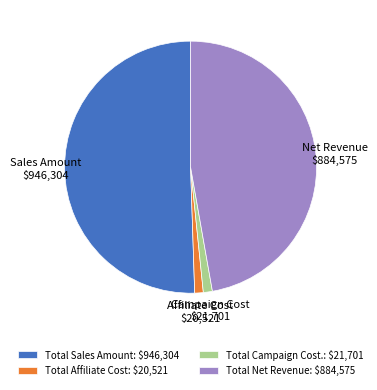

True or false: Total Campaign Cost.: $21,701 accounts for 1% of the total.

True